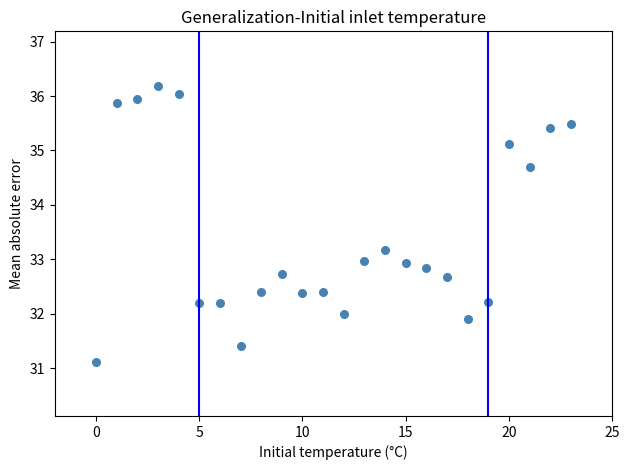

What is the range of Y values (max minus min)?

5.1